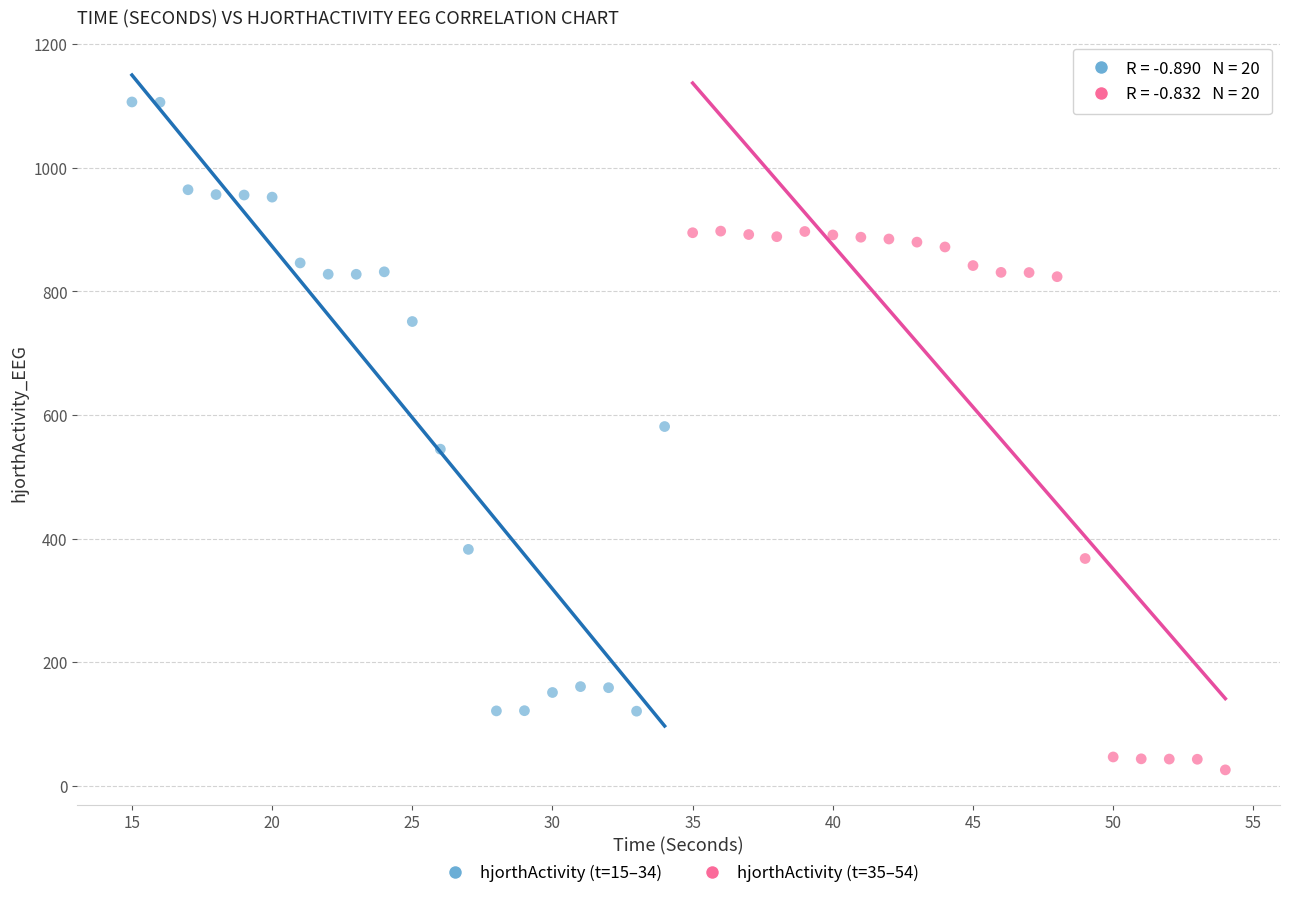

Which series reaches the minimum Y coordinate?

hjorthActivity (t=35–54)